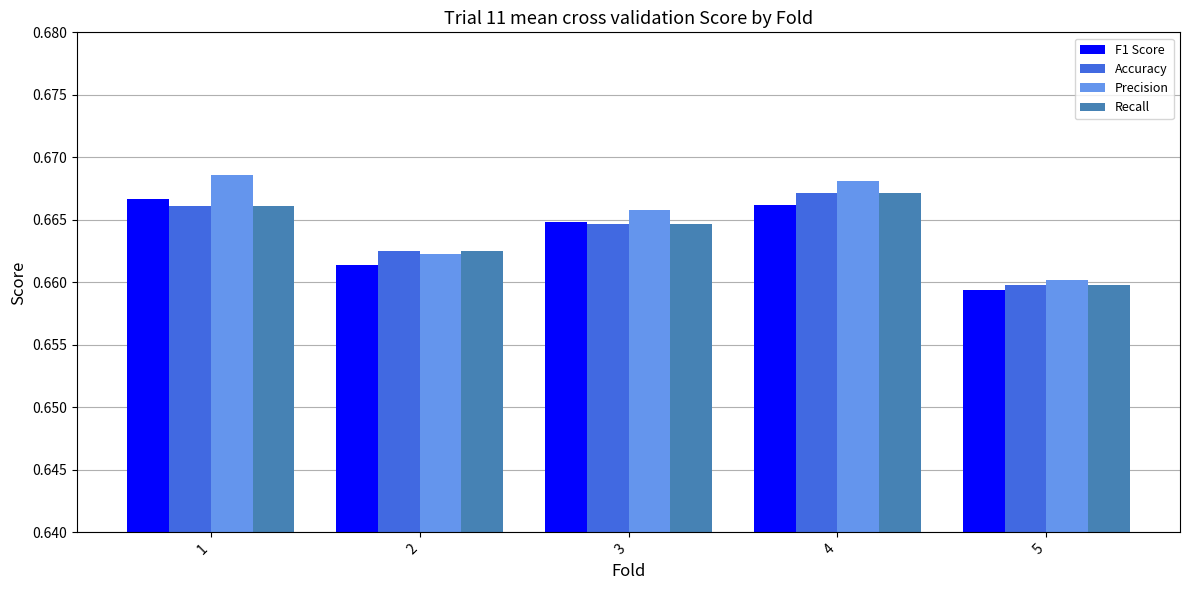

Which category has the lowest value in the Accuracy series?

5